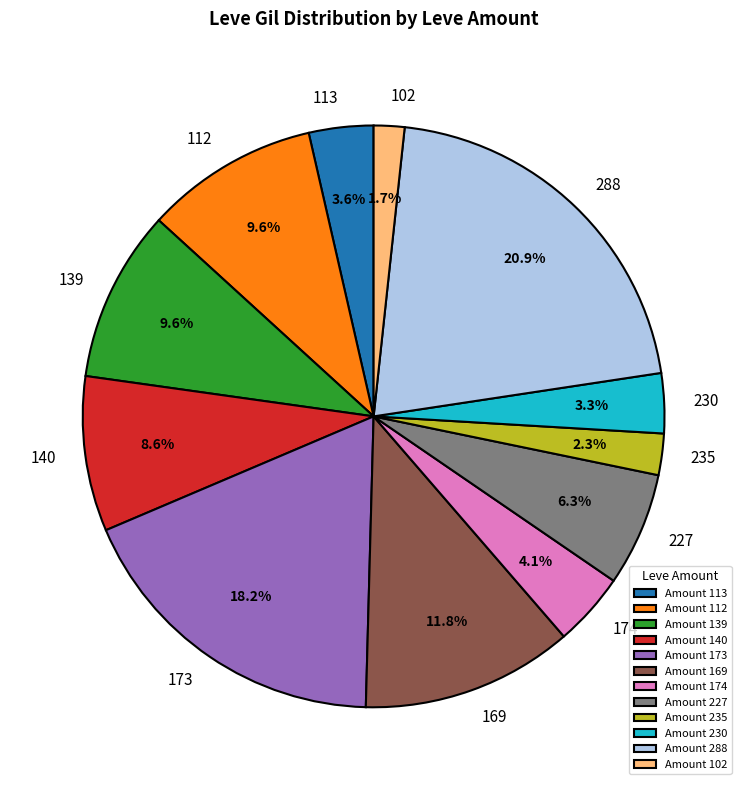

What percentage is NOT represented by Amount 174?

95.9%